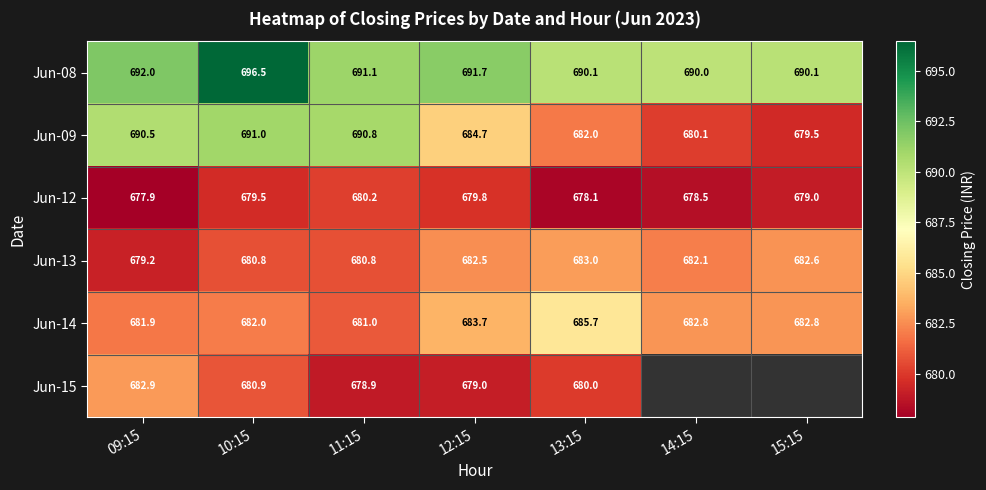

At which label does Jun-08 first exceed 691?

09:15